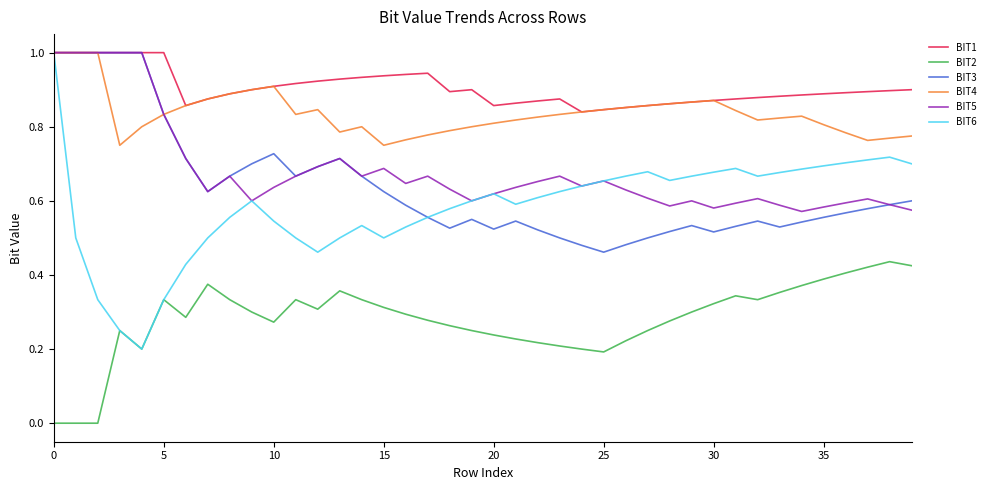

How many lines are shown in the chart?

6